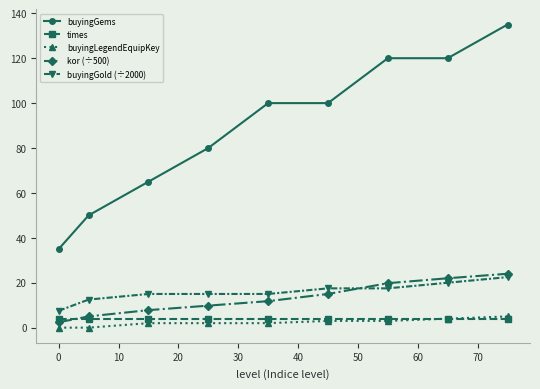

Which series has the largest range (max minus min)?

buyingGems